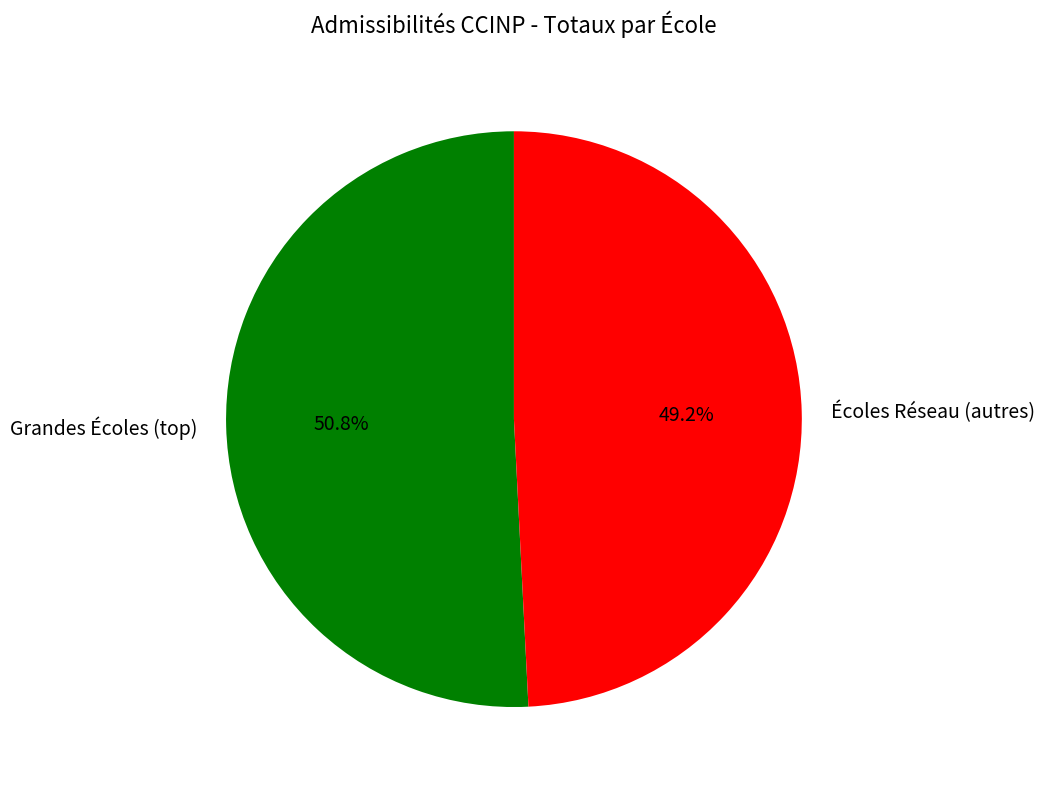

Rank the categories by value from lowest to highest.

Écoles Réseau (autres), Grandes Écoles (top)